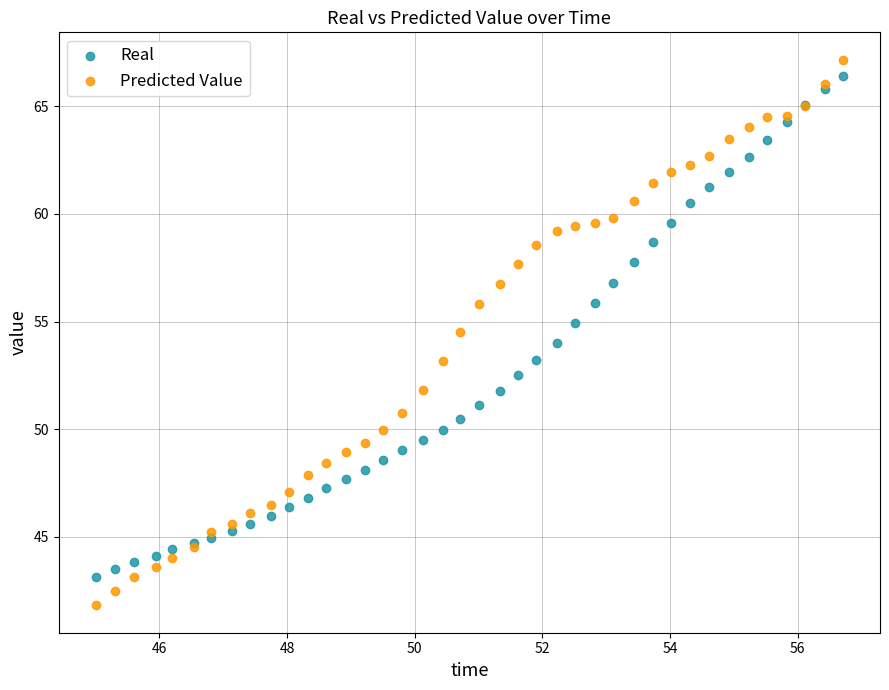

Which series has the largest Y range (max minus min)?

Predicted Value